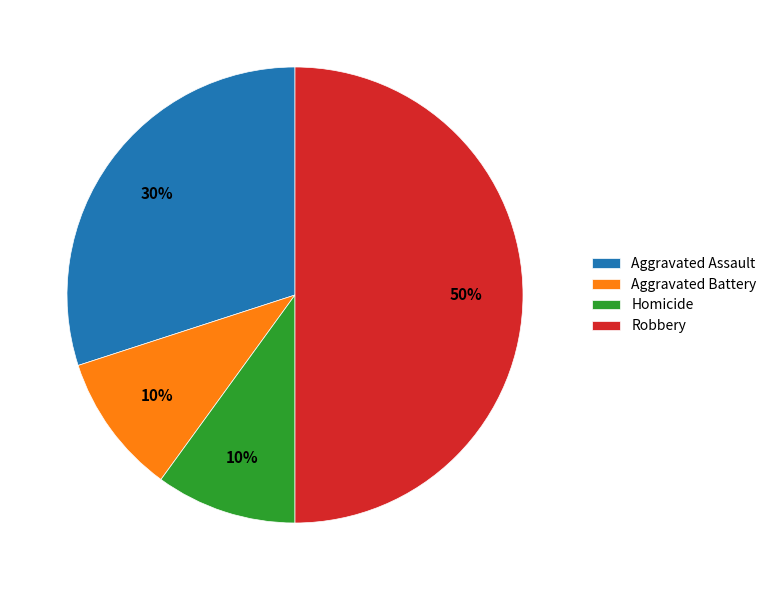

To the nearest percent, what percentage of the pie is Robbery?

50%